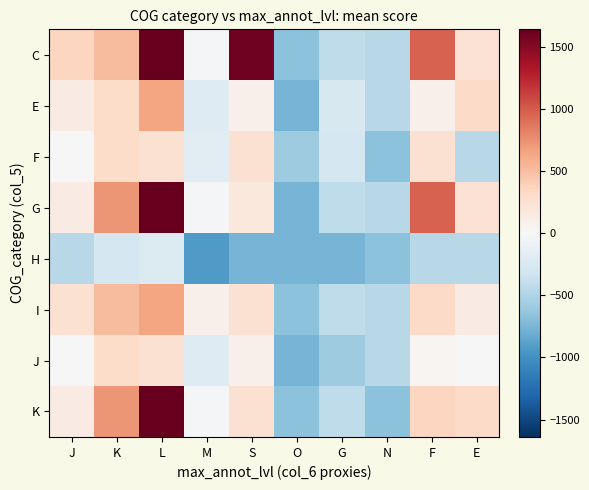

How many series are shown in this chart?

8